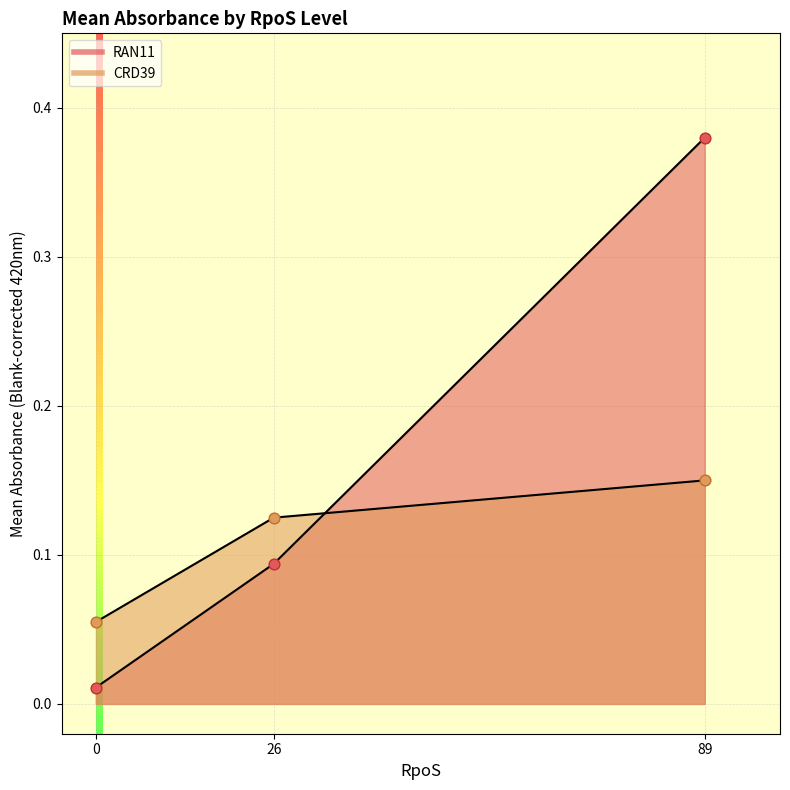

Is the value of CRD39 at 26 greater than the value of RAN11 at 89?

No